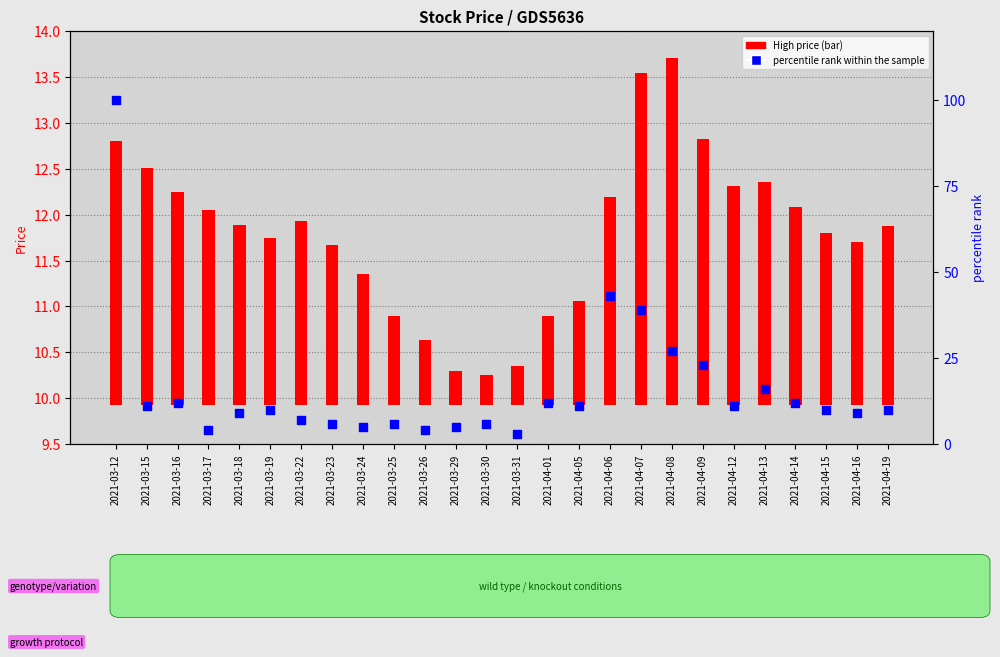

At which category is the sum across all series the highest?

2021-03-12